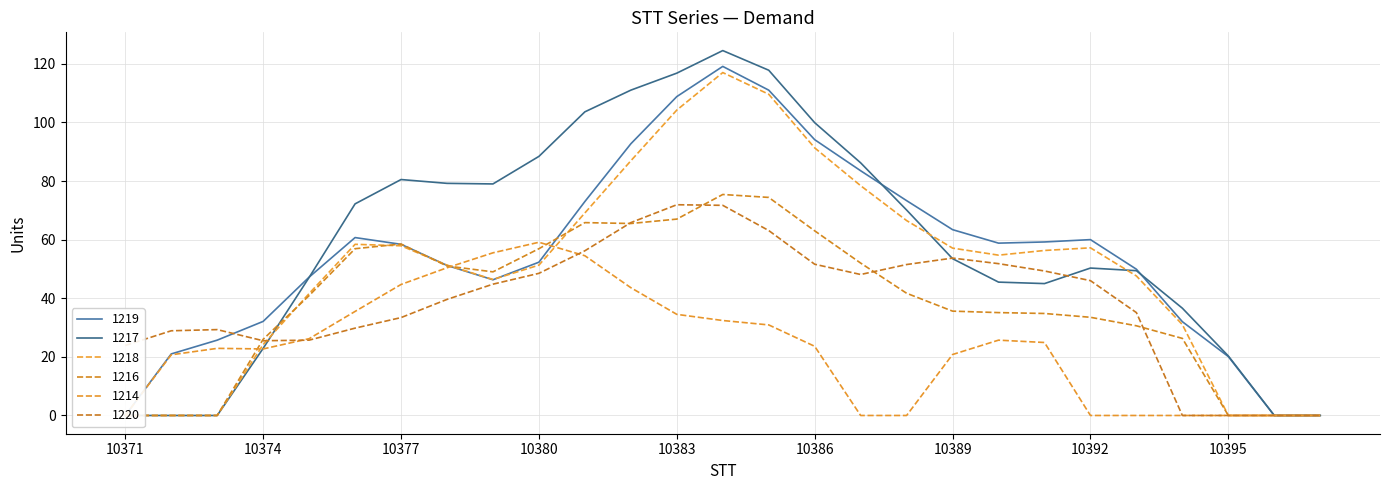

Which category has the highest value in the 1216 series?

10384